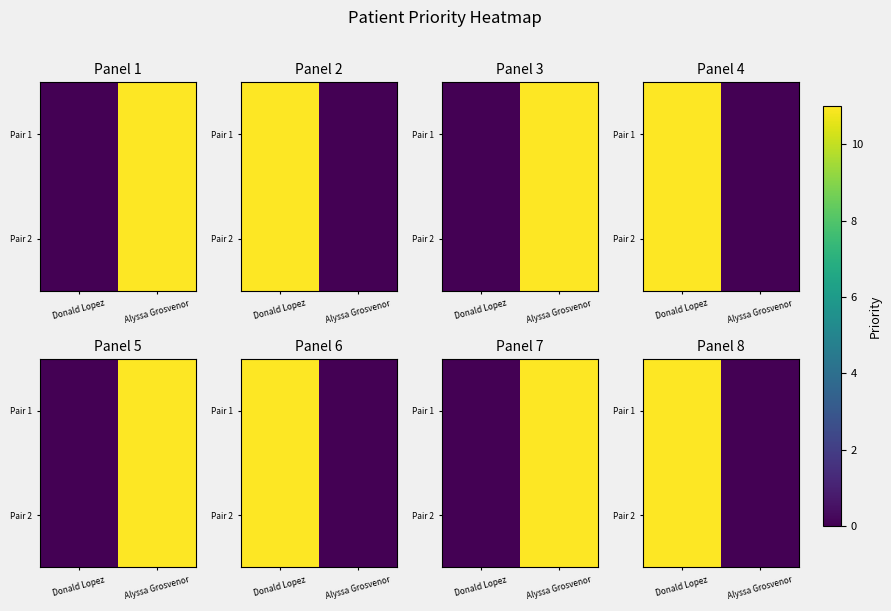

How many data points does each series have?

2